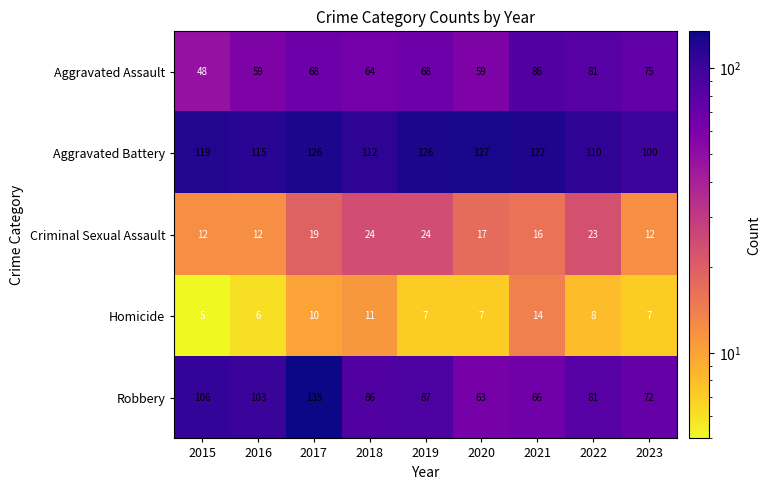

At 2021, list the series in order from smallest to largest.

Homicide, Criminal Sexual Assault, Robbery, Aggravated Assault, Aggravated Battery